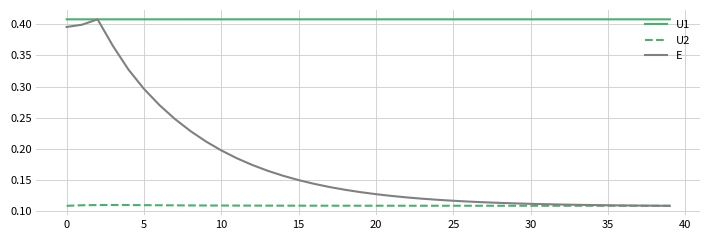

Which series has the largest range (max minus min)?

E